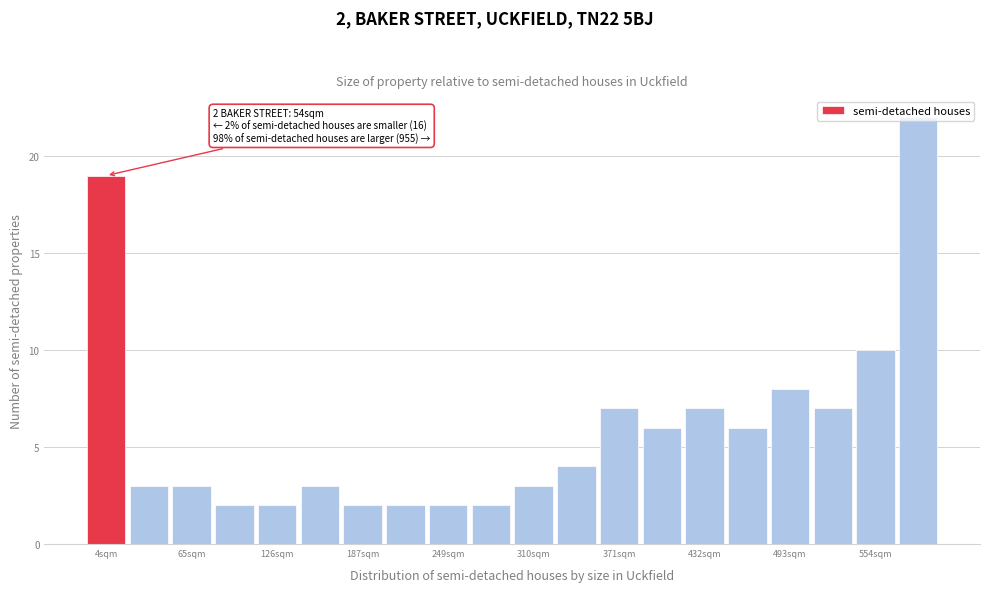

Read against the x-axis, roughly where is the centre of the tallest bar?

580